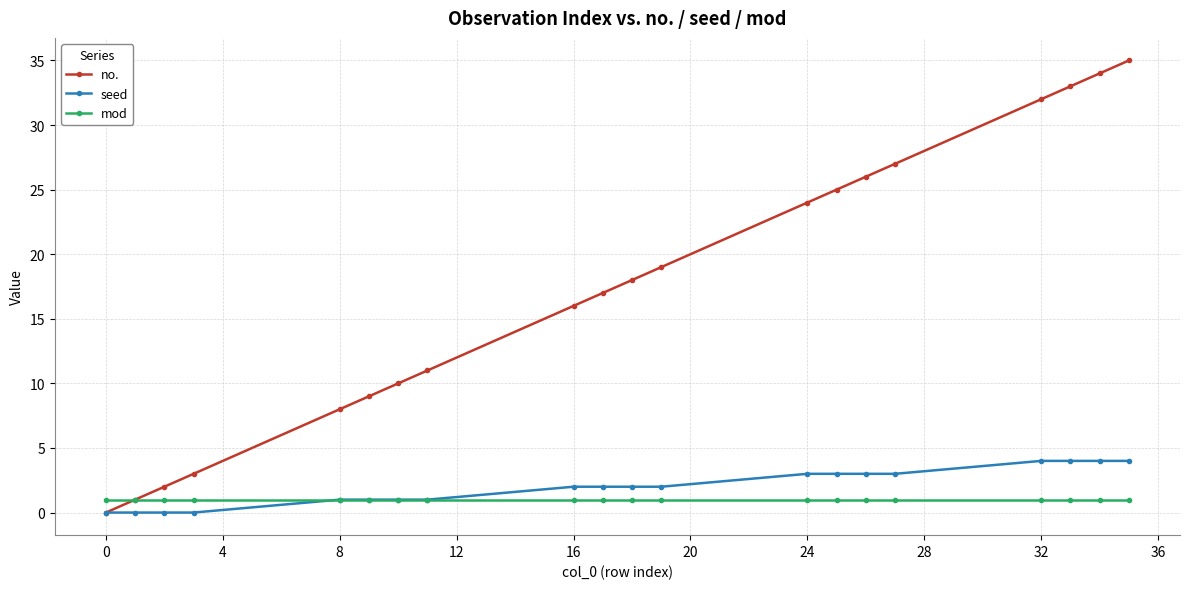

True or false: no. has more than 1 points higher than both neighbors.

False